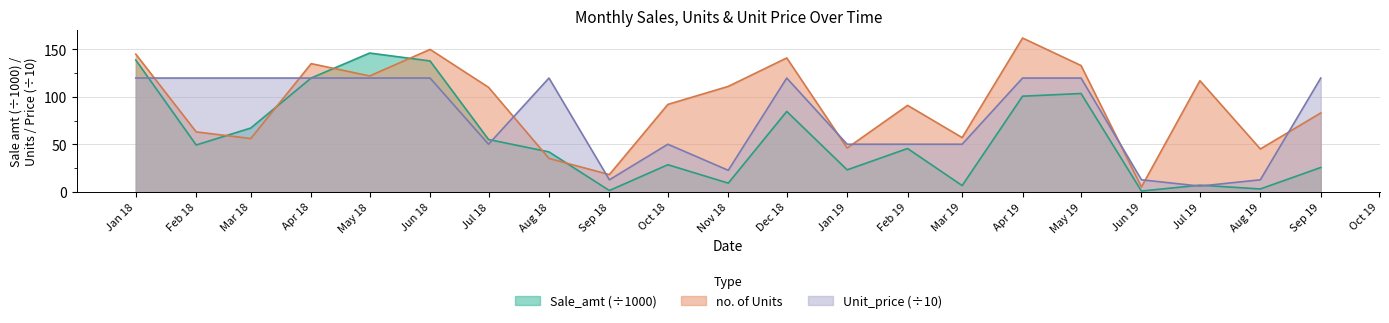

Which series has the widest spread of values?

no. of Units